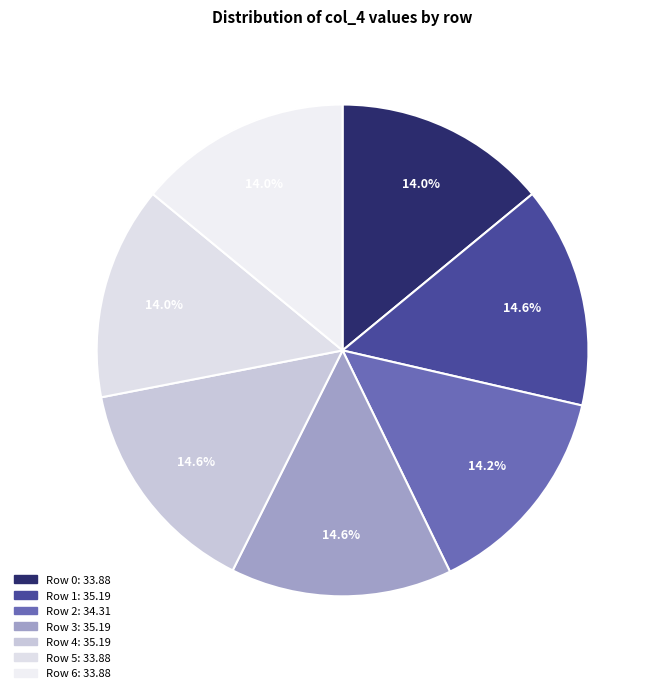

To the nearest percent, what is the difference between the Row 6 and Row 1 slice percentages?

1%